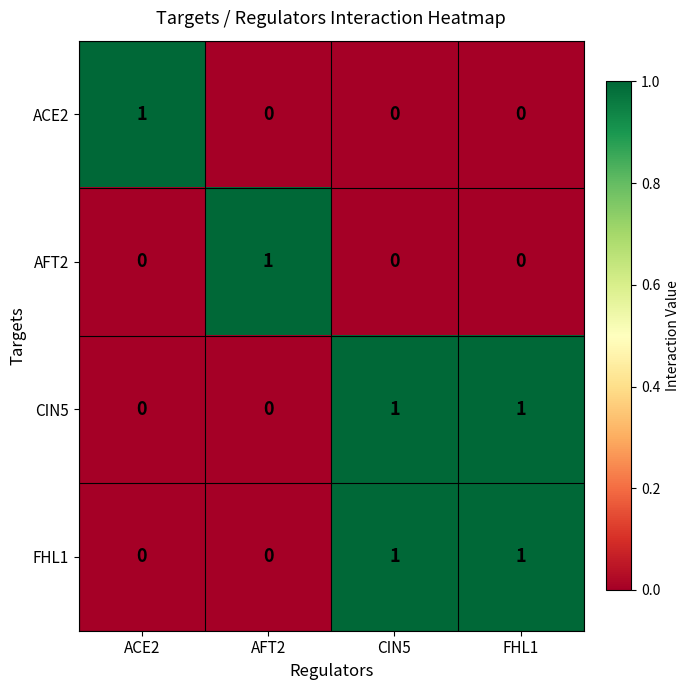

Reading left to right, list all the values displayed in this chart.

ACE2: ACE2=1	AFT2=0	CIN5=0	FHL1=0
AFT2: ACE2=0	AFT2=1	CIN5=0	FHL1=0
CIN5: ACE2=0	AFT2=0	CIN5=1	FHL1=1
FHL1: ACE2=0	AFT2=0	CIN5=1	FHL1=1